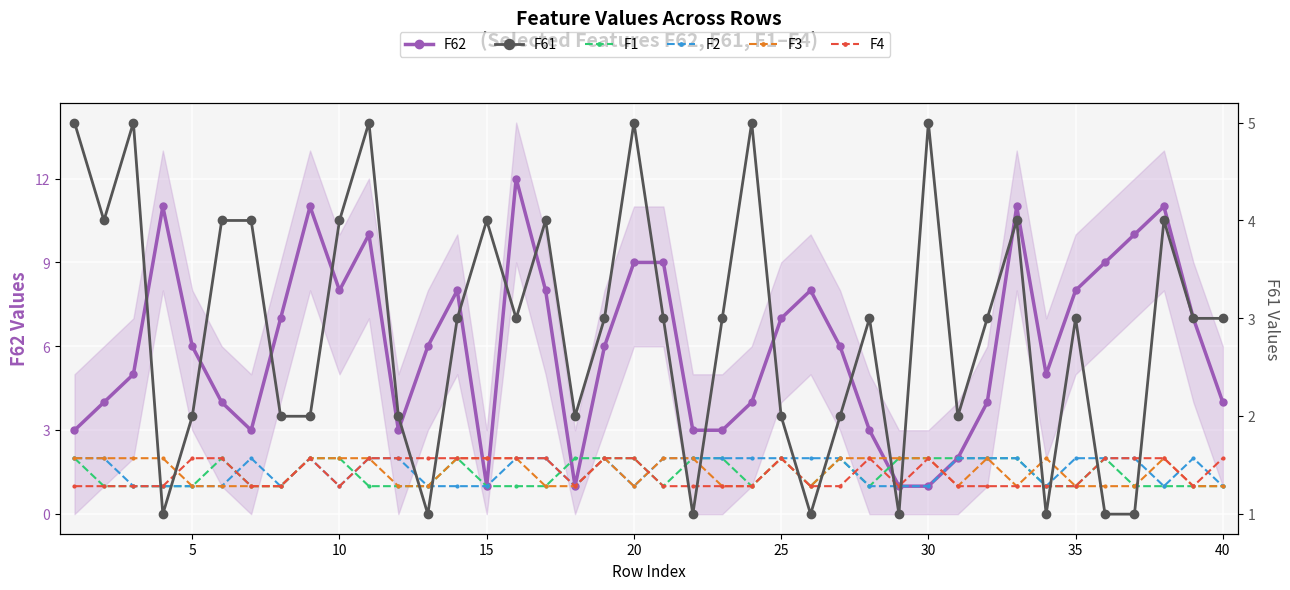

What is the difference between the maximum and second lowest values in the F3 series?

1